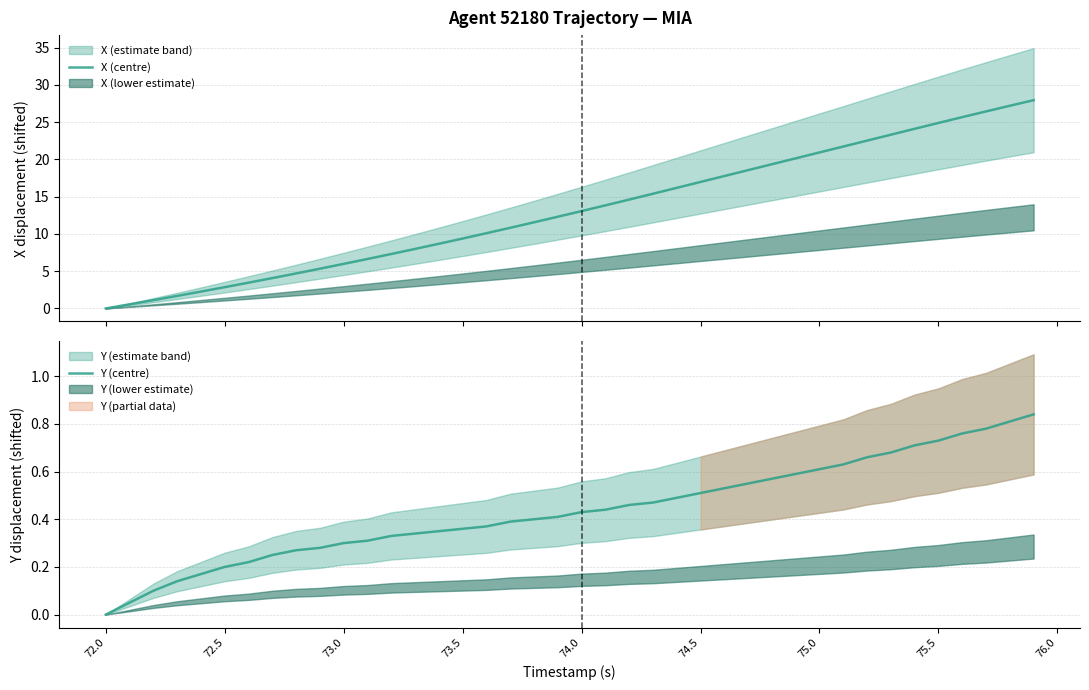

Which series has the widest spread of values?

X (centre)